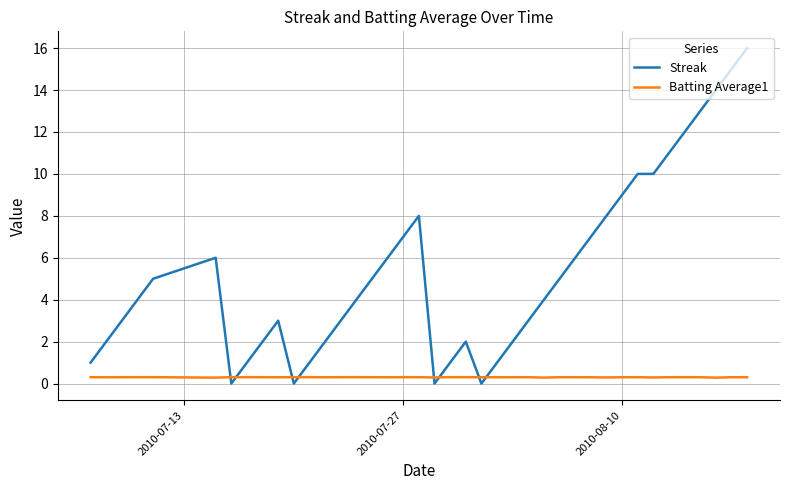

What is the greatest value displayed?

16.0